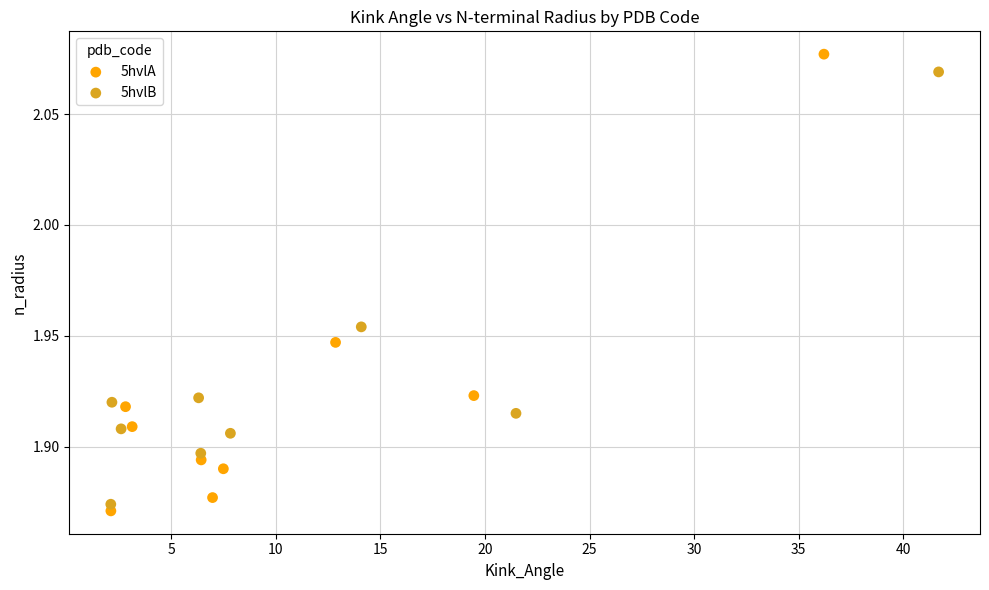

Which series has the largest Y range (max minus min)?

5hvlA